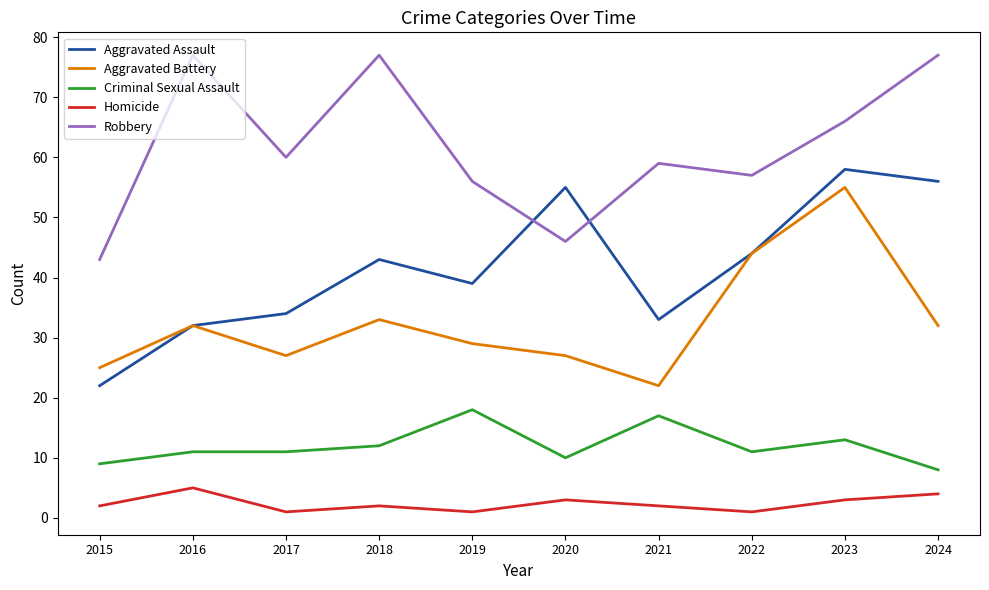

Is this an area chart (filled region under the line)?

No